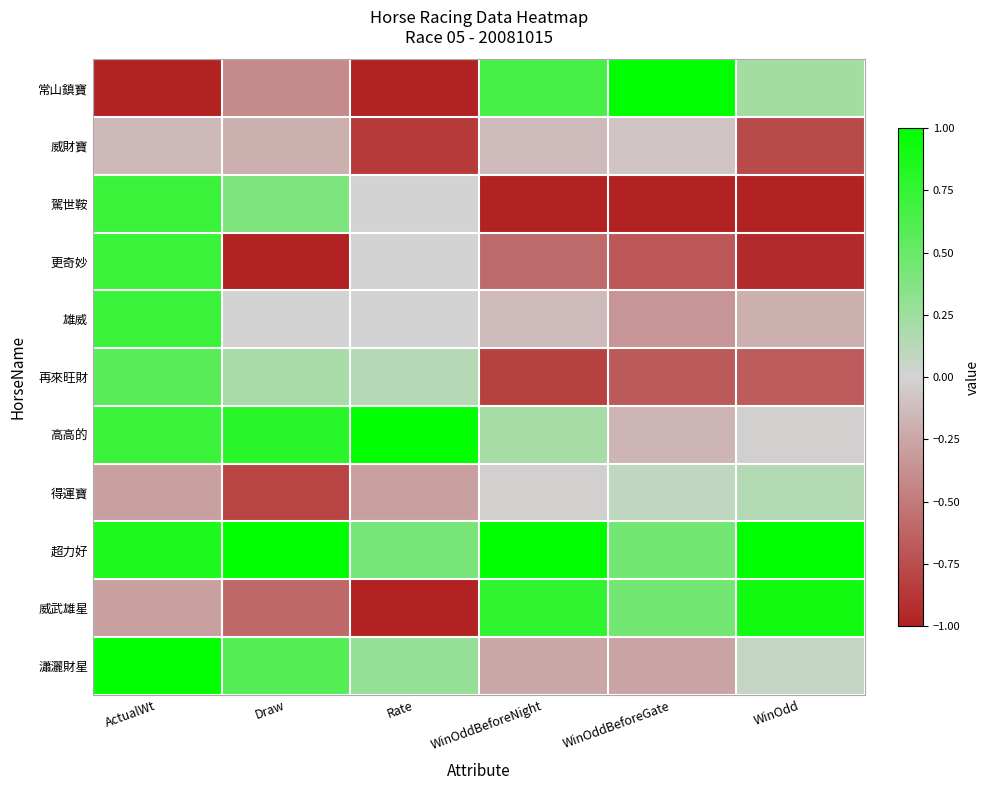

Rank the series by their maximum value, from highest to lowest.

常山鎮寶, 高高的, 超力好, 瀟灑財星, 威武雄星, 駕世鞍, 更奇妙, 雄威, 再來旺財, 得運寶, 威財寶